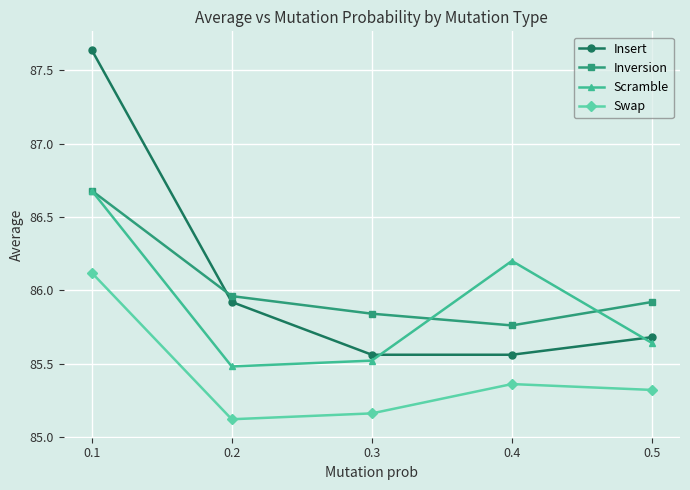

What is the difference between the Scramble values at 0.2 and 0.4?

0.7